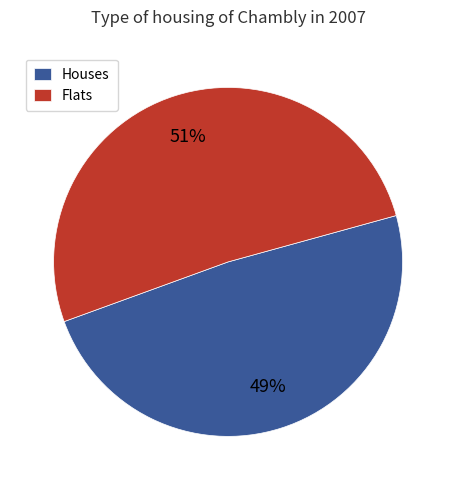

To the nearest percent, what portion does Flats represent?

51%